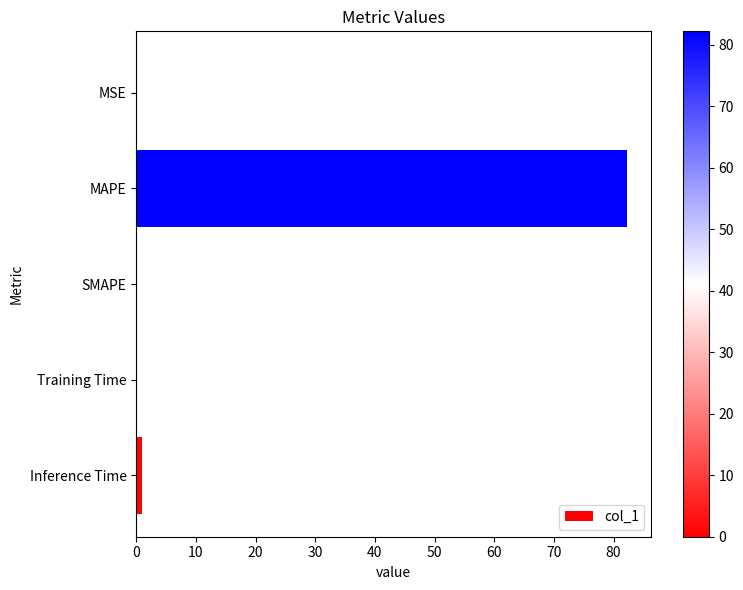

Which has a higher value, MAPE or SMAPE?

MAPE